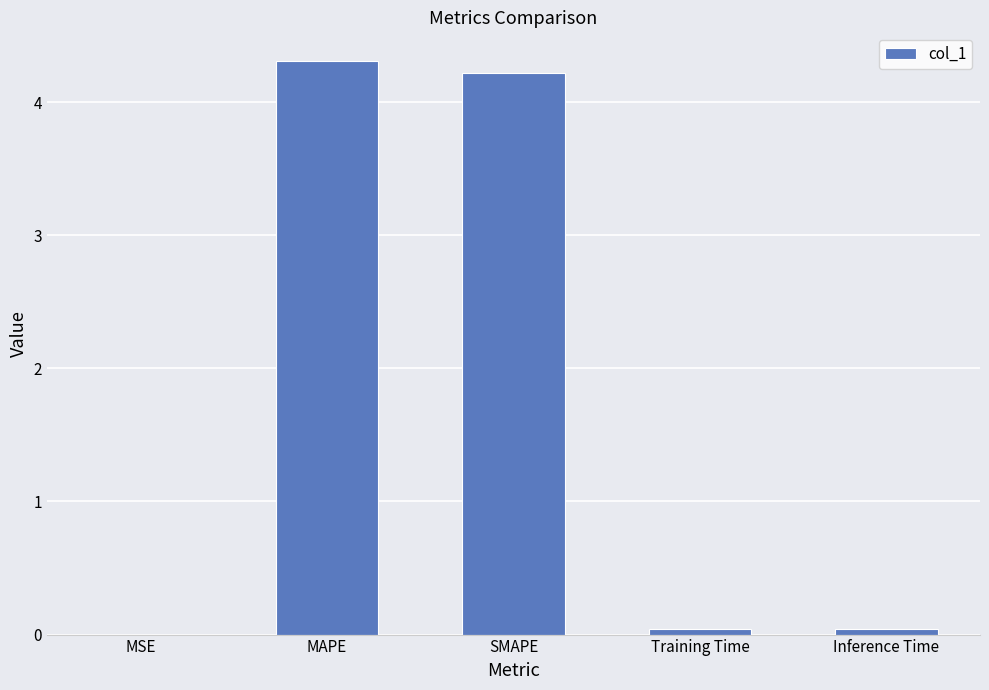

Which has a higher value, Inference Time or SMAPE?

SMAPE